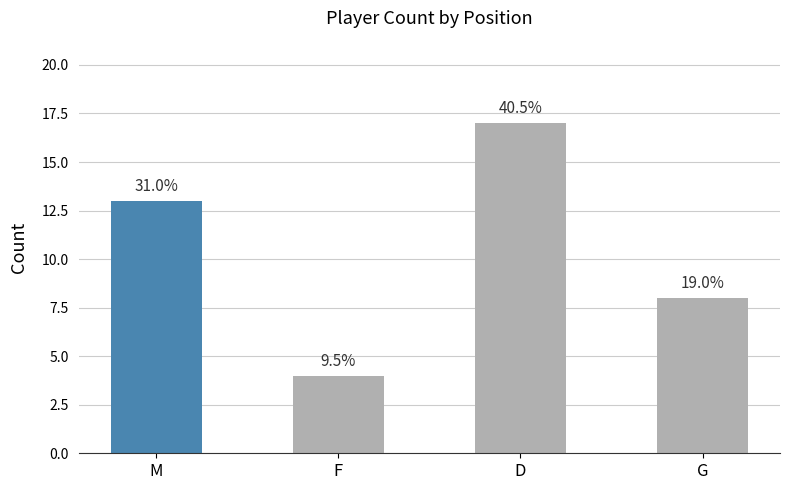

List the labels in order of value, largest first.

D, M, G, F